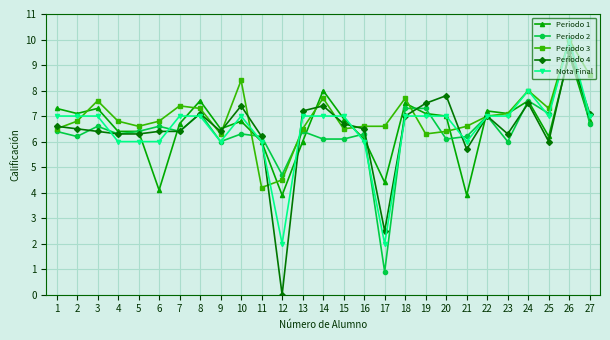

At which category does Periodo 3 reach its first local peak?

3